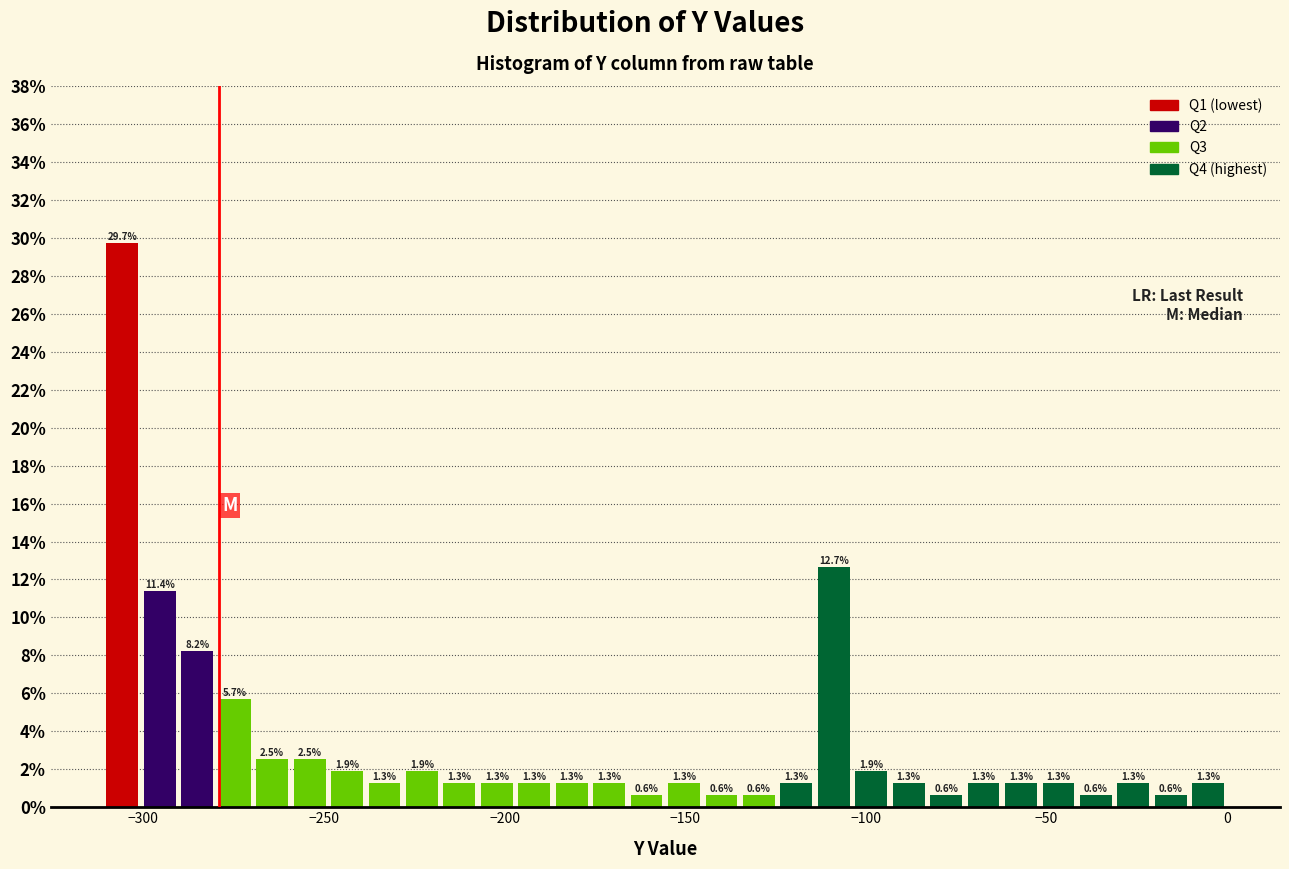

Around what value on the x-axis is the tallest bar? Give the approximate position of its centre, as read against the axis.

-305